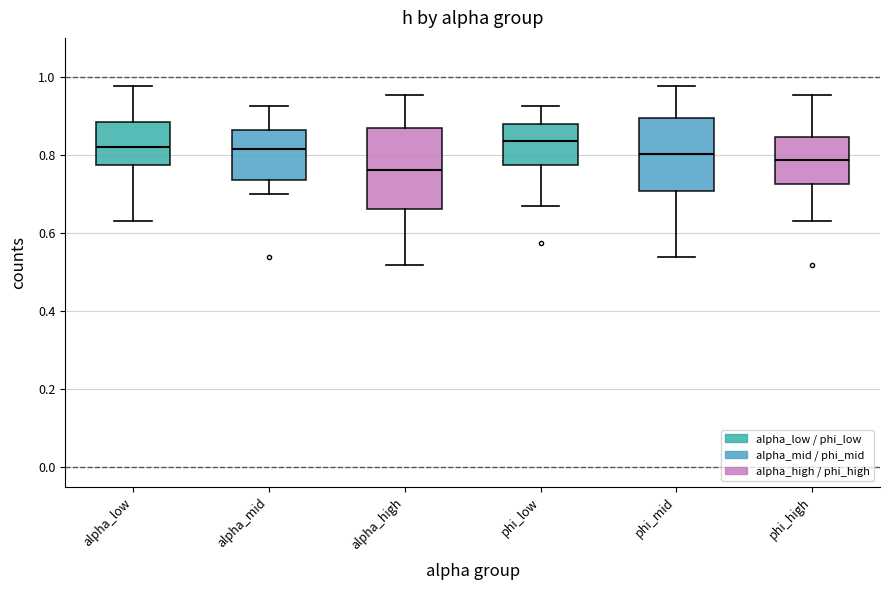

Where is the lower edge of the box for phi_low on the y-axis? The values are not printed on the chart, so give them approximately, as read against the axis.

0.78